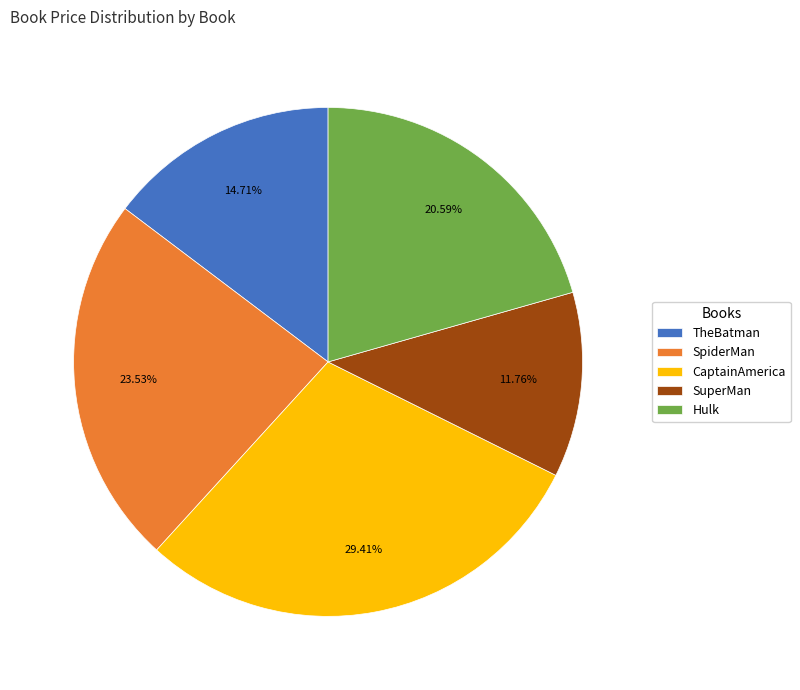

How many slices are in this pie chart?

5